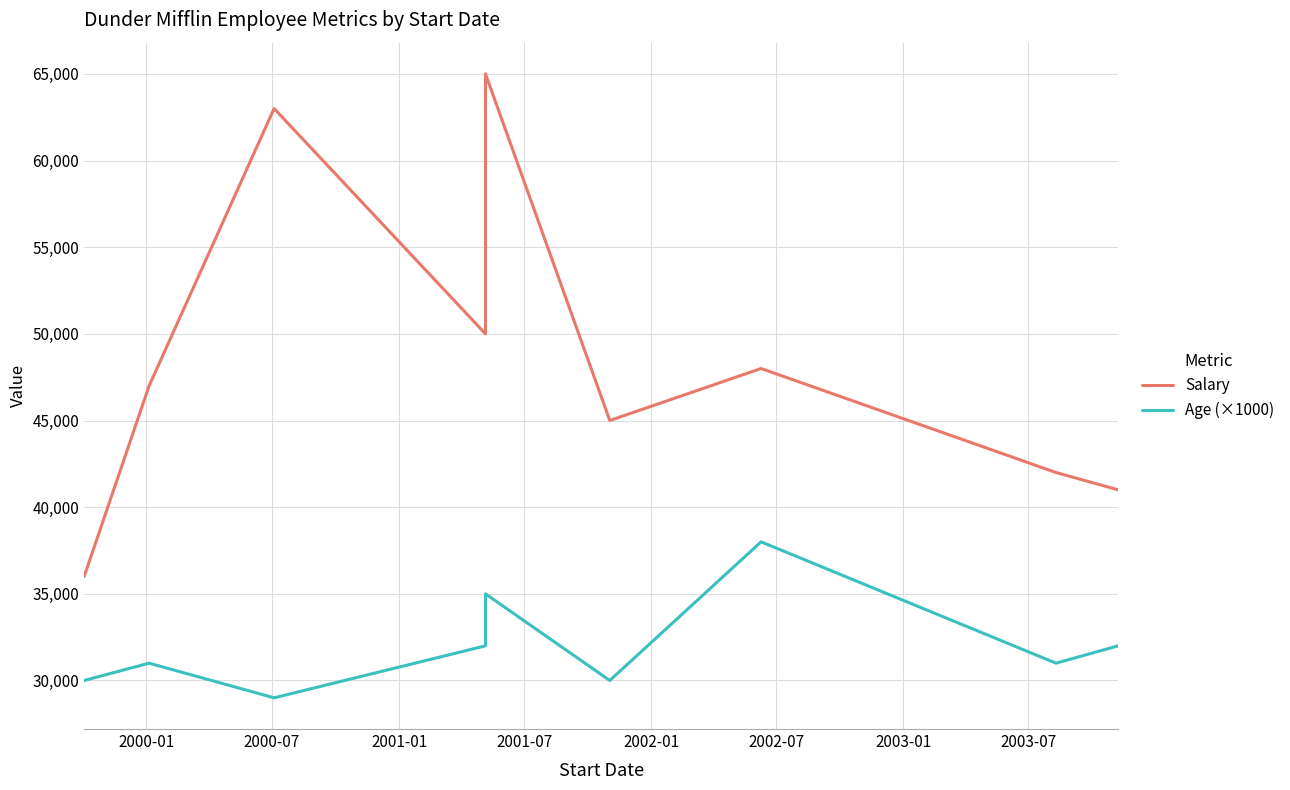

True or false: Age (×1000) and Salary intersect in this chart.

False